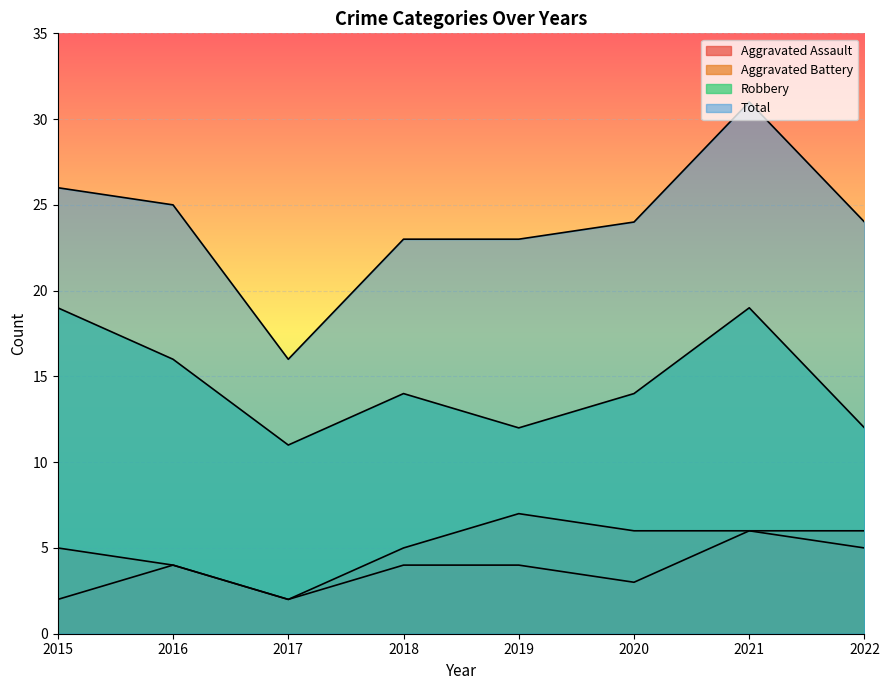

What is the maximum value shown in the chart?

31